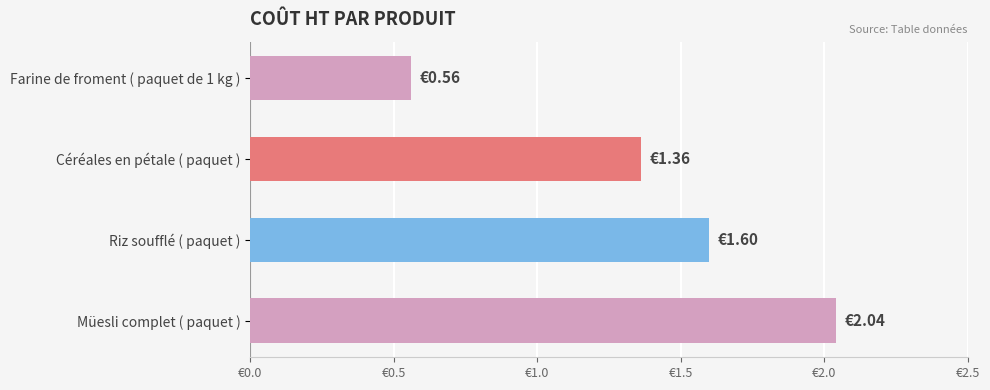

List the labels in order of value, largest first.

Müesli complet ( paquet ), Riz soufflé ( paquet ), Céréales en pétale ( paquet ), Farine de froment ( paquet de 1 kg )